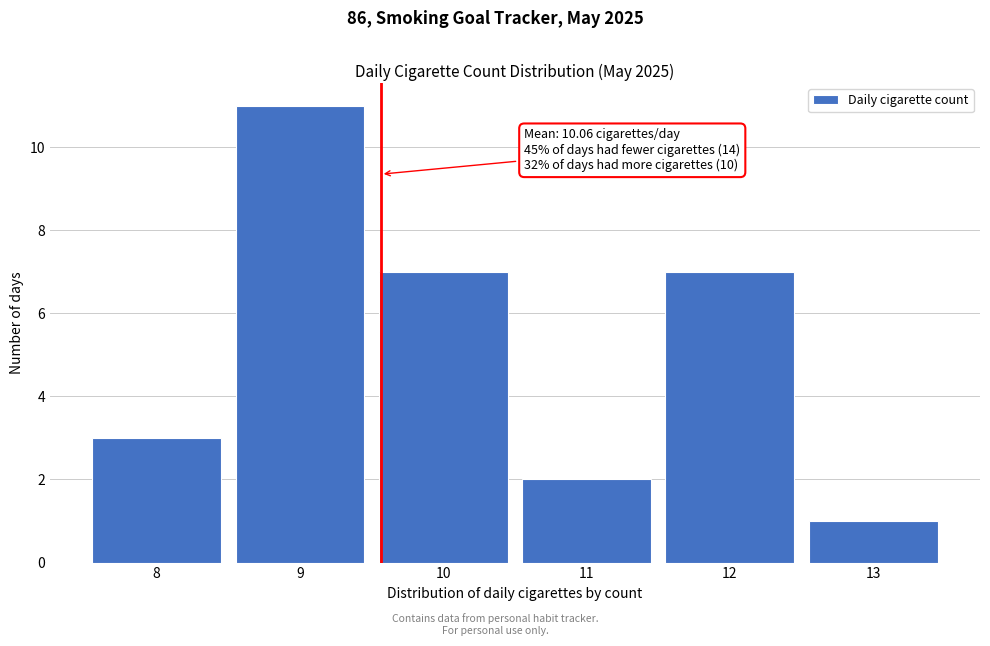

Reading left to right, what are all the values shown in this chart?

8=3	9=11	10=7	11=2	12=7	13=1